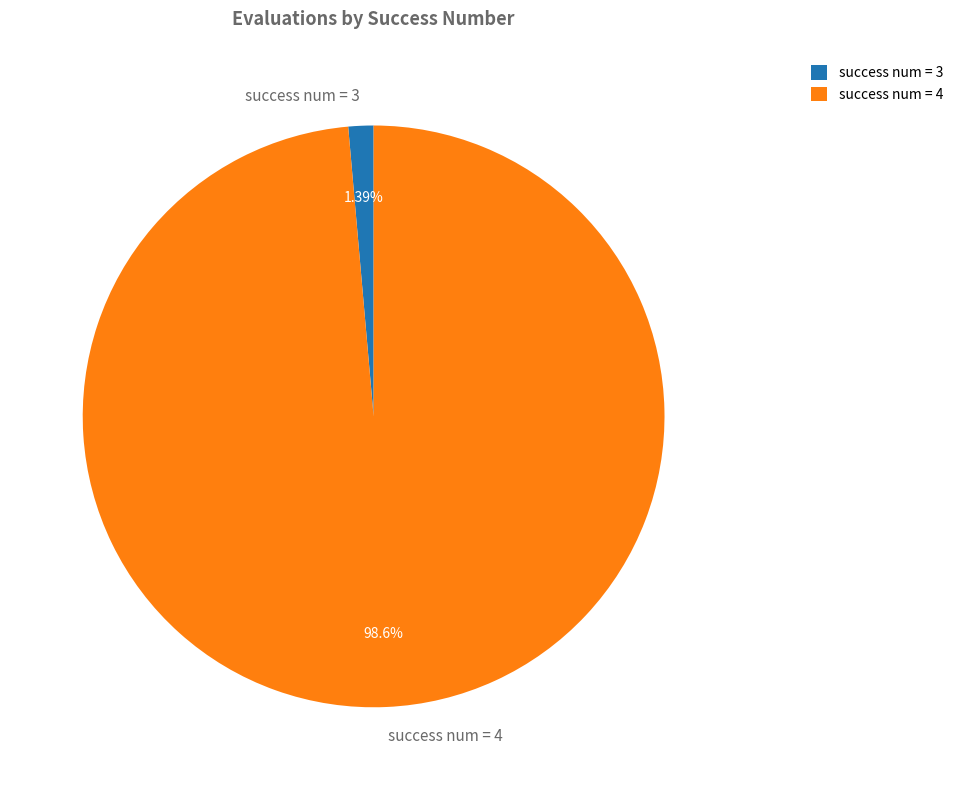

Between success num = 4 and success num = 3, which is larger?

success num = 4